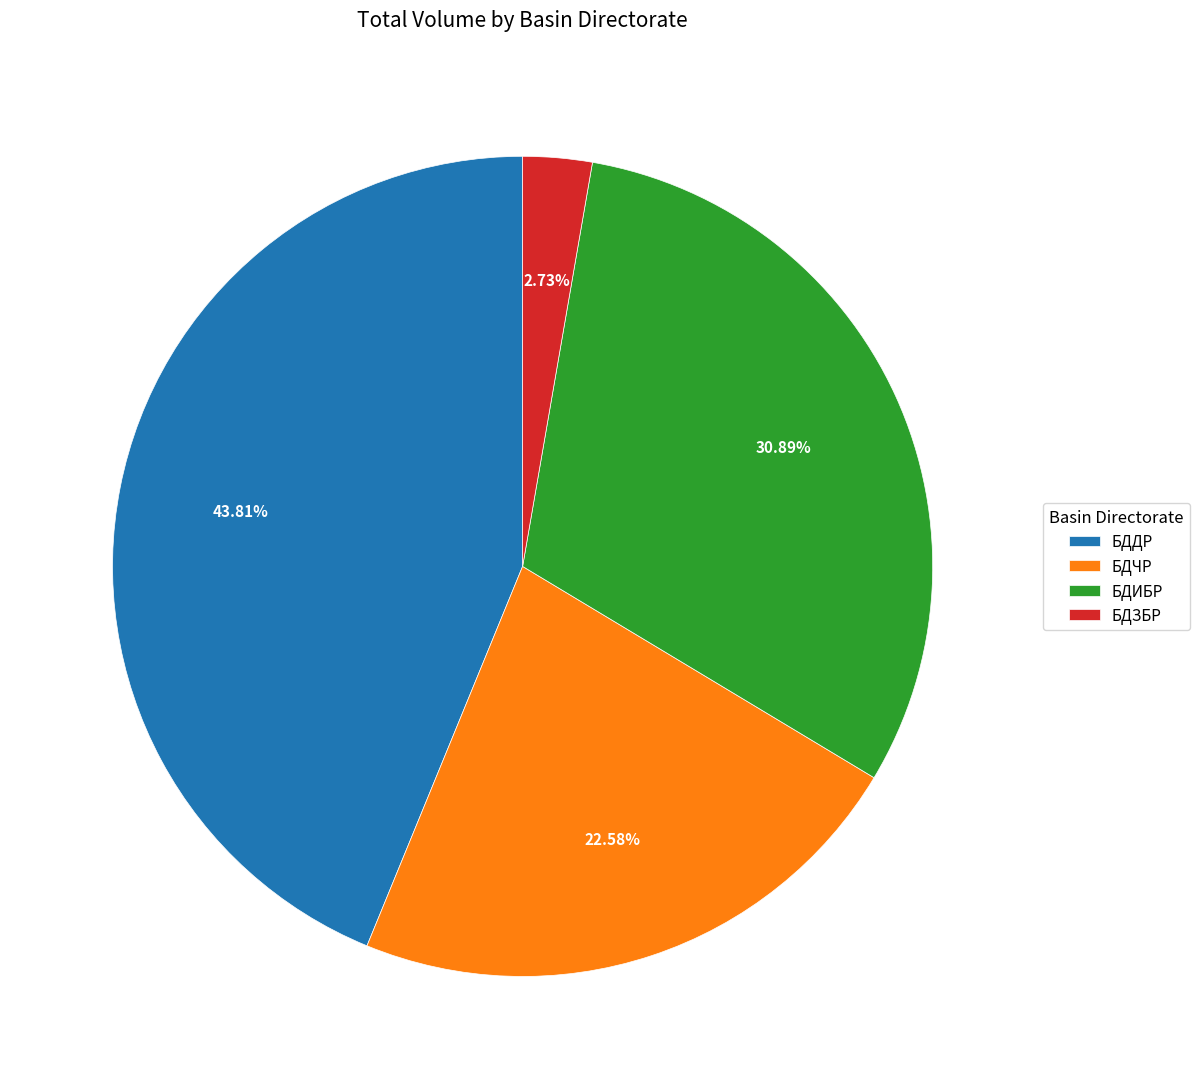

Is there any slice that represents more than half of the pie?

No